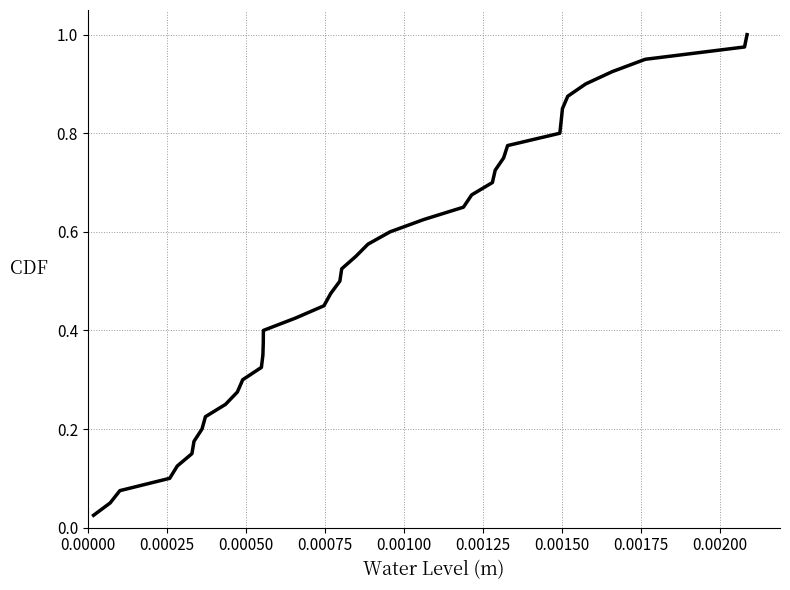

Does the chart display data point markers on the line(s)?

No